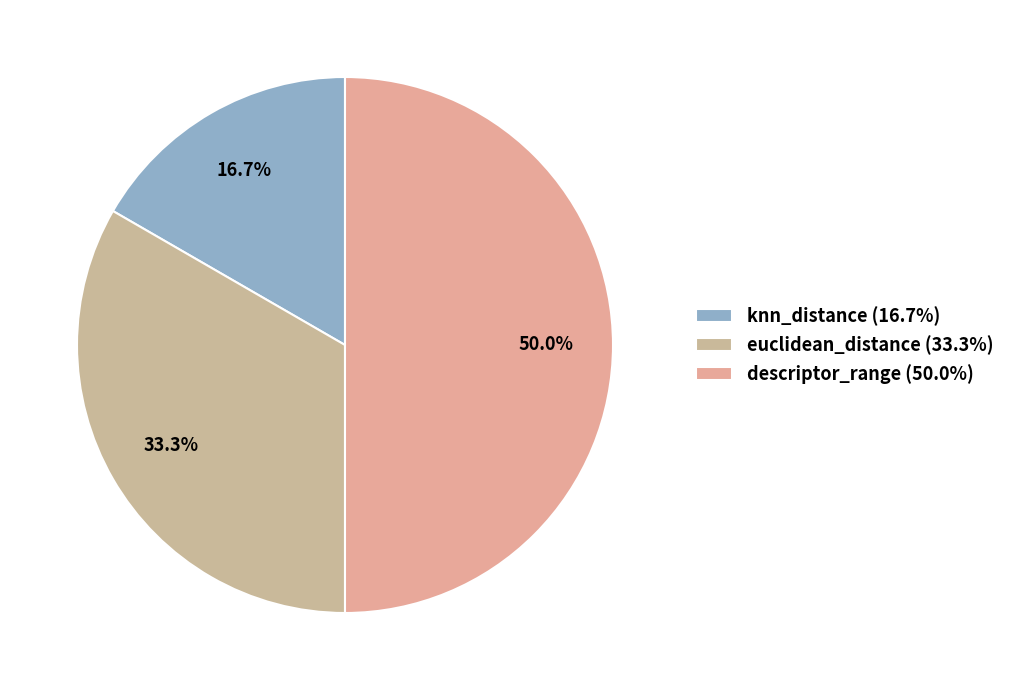

What is the smallest slice in the pie chart?

knn_distance